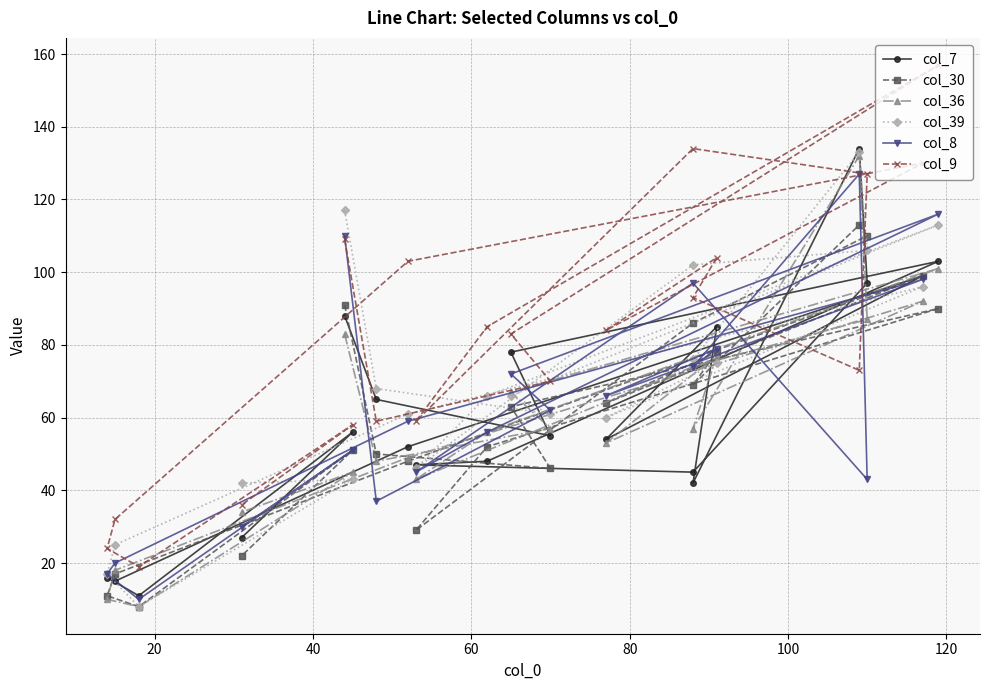

Count the number of categories in the chart.

20